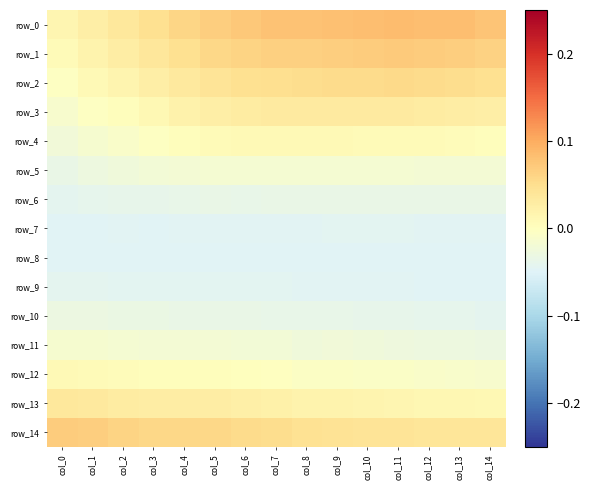

Reading left to right, extract all data points from this chart.

row_0: 0.0	0.0	0.0	0.0	0.1	0.1	0.1	0.1	0.1	0.1	0.1	0.1	0.1	0.1	0.1
row_1: 0.0	0.0	0.0	0.0	0.0	0.1	0.1	0.1	0.1	0.1	0.1	0.1	0.1	0.1	0.1
row_2: -0.0	0.0	0.0	0.0	0.0	0.0	0.0	0.1	0.1	0.1	0.1	0.1	0.1	0.1	0.0
row_3: -0.0	-0.0	0.0	0.0	0.0	0.0	0.0	0.0	0.0	0.0	0.0	0.0	0.0	0.0	0.0
row_4: -0.0	-0.0	-0.0	-0.0	0.0	0.0	0.0	0.0	0.0	0.0	0.0	0.0	0.0	0.0	0.0
row_5: -0.0	-0.0	-0.0	-0.0	-0.0	-0.0	-0.0	-0.0	-0.0	-0.0	-0.0	-0.0	-0.0	-0.0	-0.0
row_6: -0.0	-0.0	-0.0	-0.0	-0.0	-0.0	-0.0	-0.0	-0.0	-0.0	-0.0	-0.0	-0.0	-0.0	-0.0
row_7: -0.0	-0.0	-0.0	-0.0	-0.0	-0.0	-0.0	-0.0	-0.0	-0.0	-0.0	-0.0	-0.0	-0.0	-0.0
row_8: -0.0	-0.0	-0.0	-0.0	-0.0	-0.0	-0.0	-0.0	-0.0	-0.0	-0.0	-0.0	-0.0	-0.0	-0.0
row_9: -0.0	-0.0	-0.0	-0.0	-0.0	-0.0	-0.0	-0.0	-0.0	-0.0	-0.0	-0.0	-0.0	-0.0	-0.0
row_10: -0.0	-0.0	-0.0	-0.0	-0.0	-0.0	-0.0	-0.0	-0.0	-0.0	-0.0	-0.0	-0.0	-0.0	-0.0
row_11: -0.0	-0.0	-0.0	-0.0	-0.0	-0.0	-0.0	-0.0	-0.0	-0.0	-0.0	-0.0	-0.0	-0.0	-0.0
row_12: 0.0	0.0	0.0	0.0	0.0	0.0	0.0	-0.0	-0.0	-0.0	-0.0	-0.0	-0.0	-0.0	-0.0
row_13: 0.0	0.0	0.0	0.0	0.0	0.0	0.0	0.0	0.0	0.0	0.0	0.0	0.0	0.0	0.0
row_14: 0.1	0.1	0.1	0.1	0.1	0.1	0.1	0.1	0.0	0.0	0.0	0.0	0.0	0.0	0.0